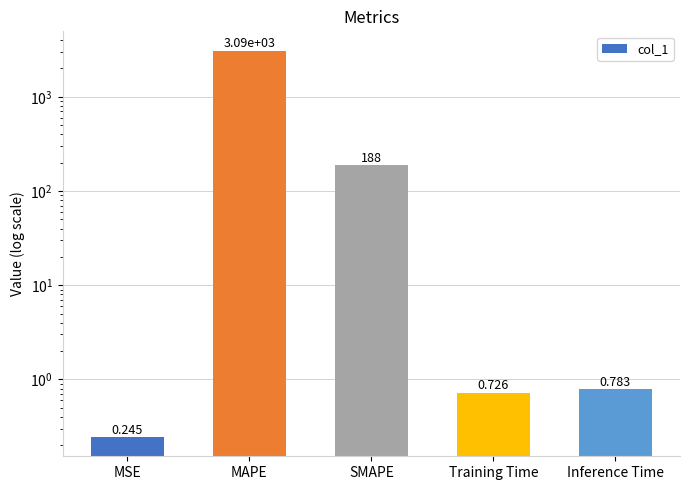

What is the average value?

655.9